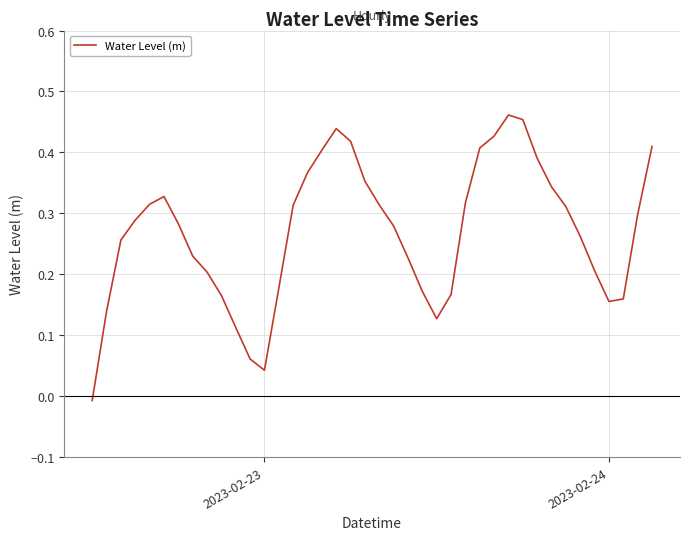

How many lines are shown in the chart?

1